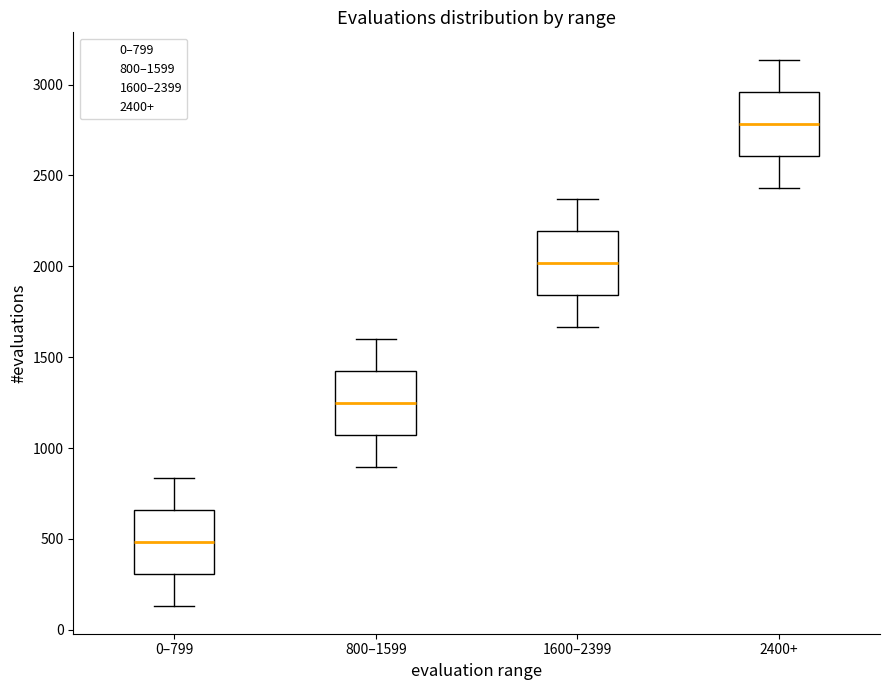

Which box's median line is the lowest?

0–799